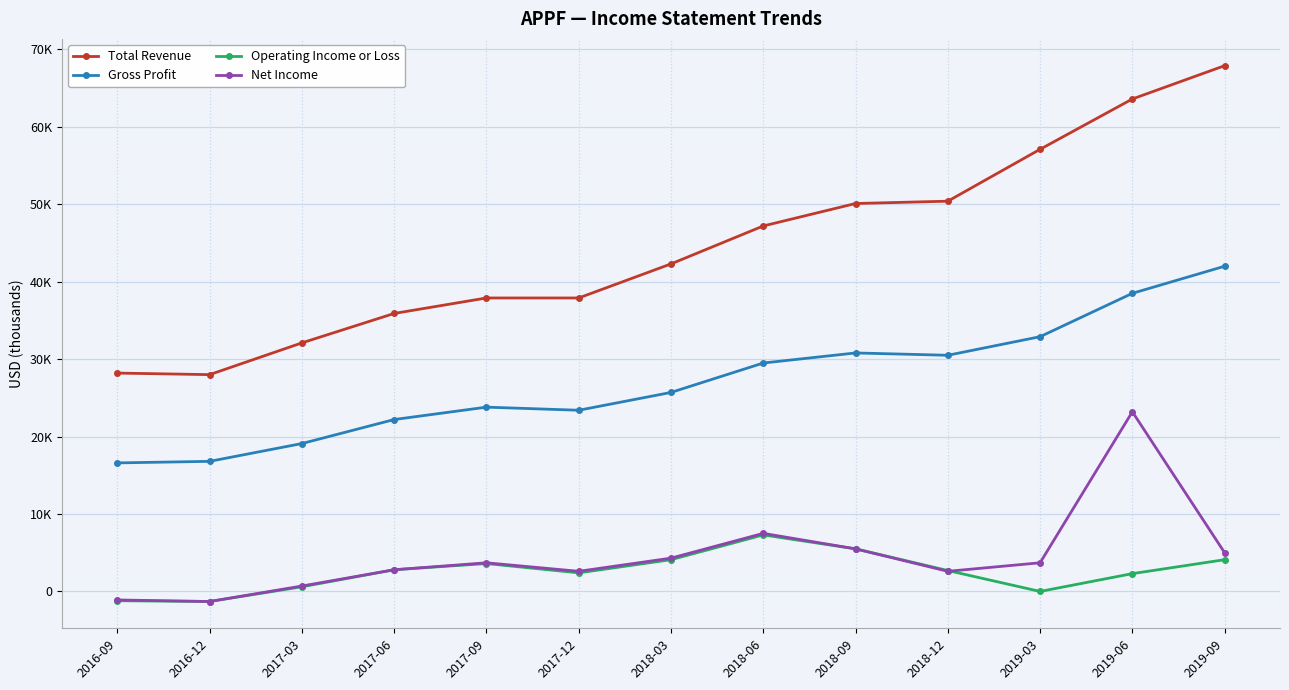

Count the number of data series in this chart.

4